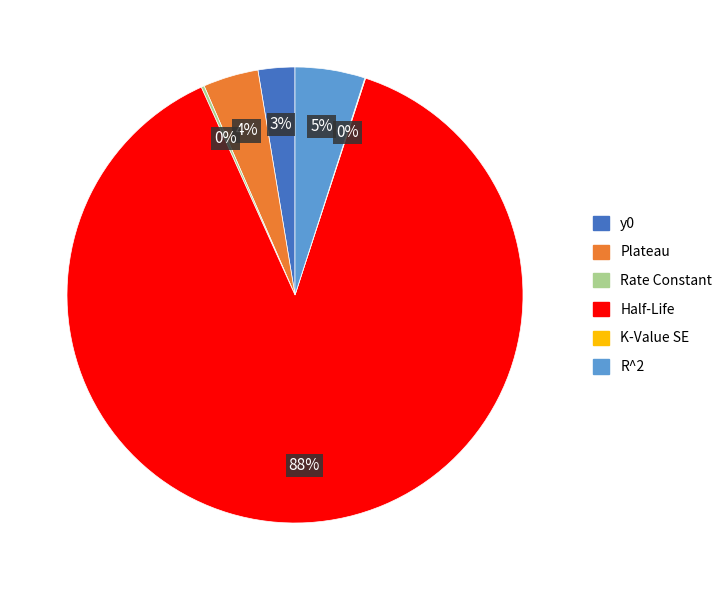

Which category has the biggest portion of the pie?

Half-Life